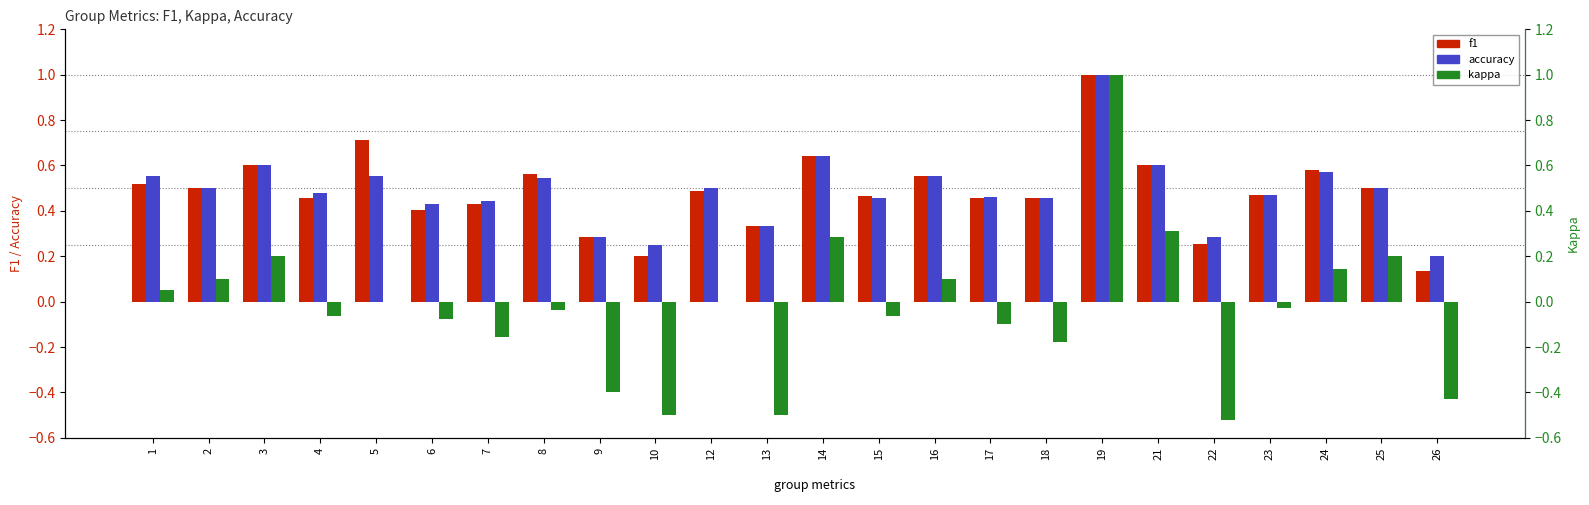

What are all the series names shown in the legend?

f1, accuracy, kappa